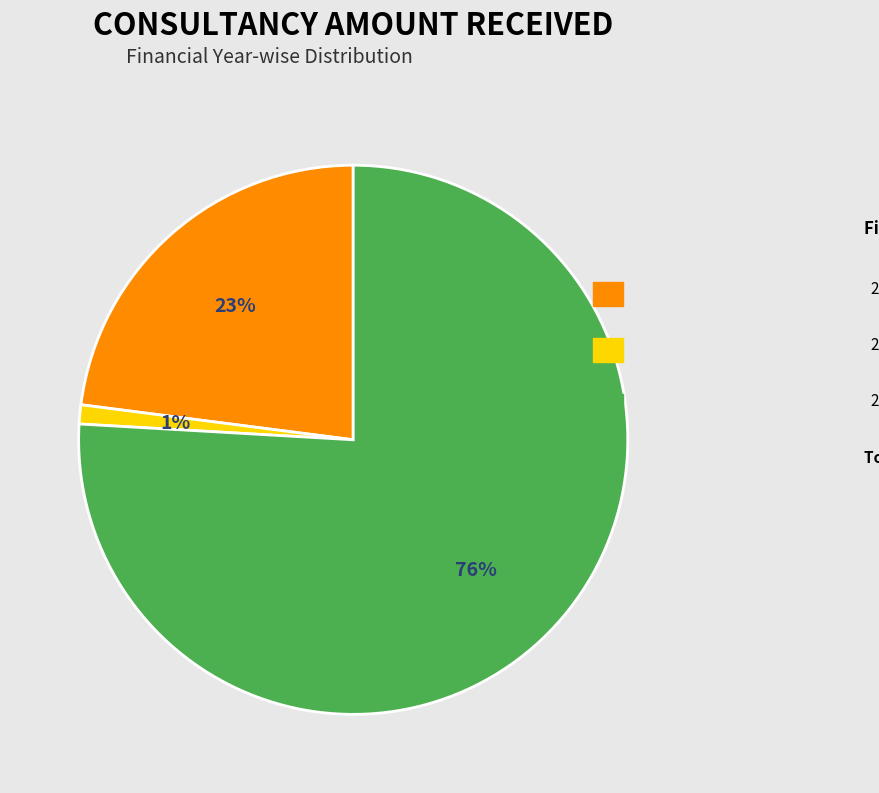

Is there any slice that represents more than half of the pie?

Yes